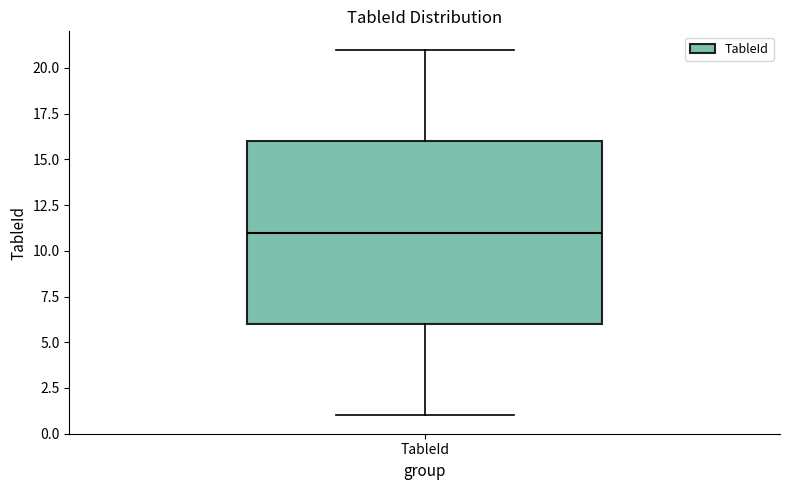

Transcribe this box plot: give where the median line is, the range the box spans, and where the two whiskers end, as read against the y-axis. The values are not printed on the chart, so give them approximately, as read against the axis.

median 11, box 6 to 16, whiskers 1 to 21